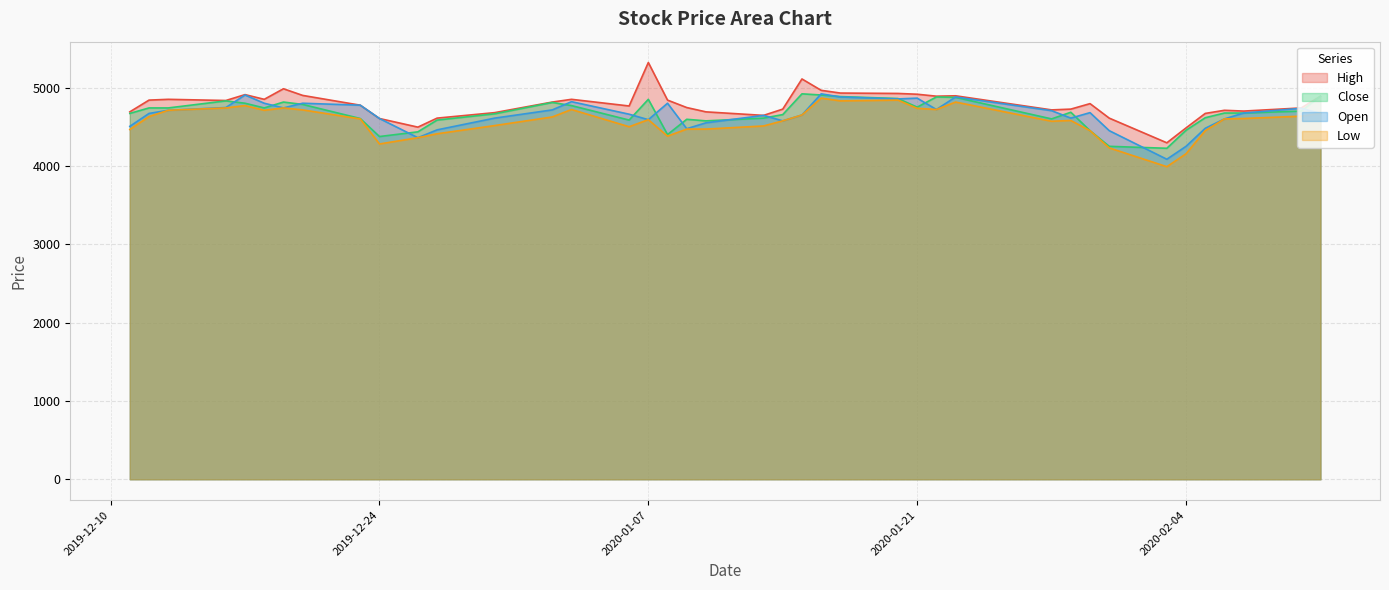

True or false: Open and High cross at least once.

False